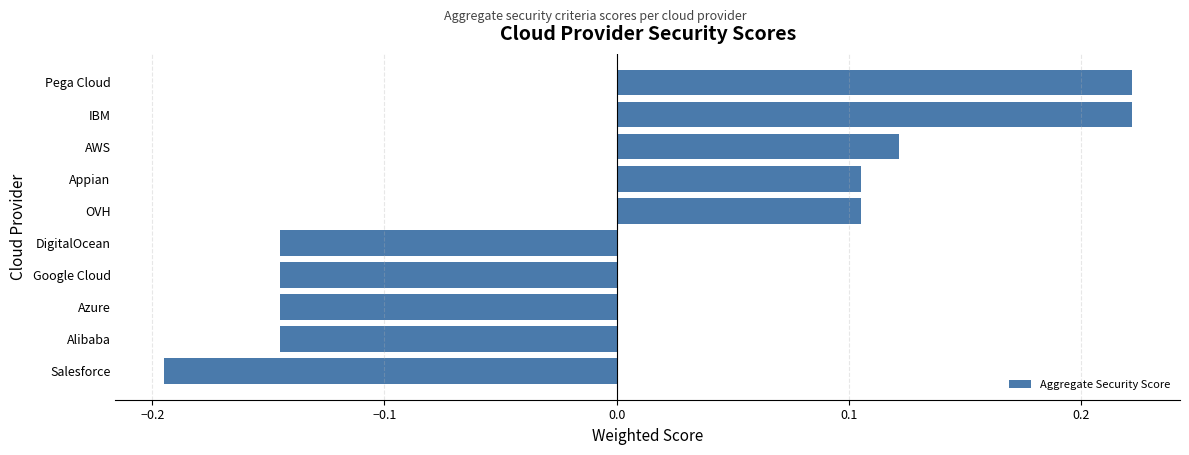

Count the values in the range 0 to 1.

5